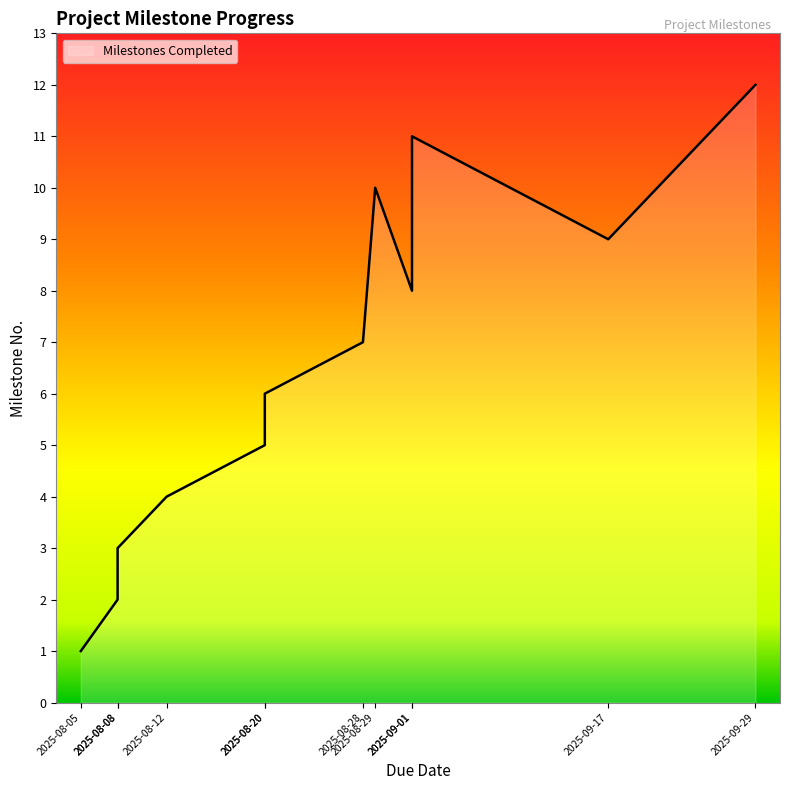

At which category does the chart reach its minimum across all series?

2025-08-05